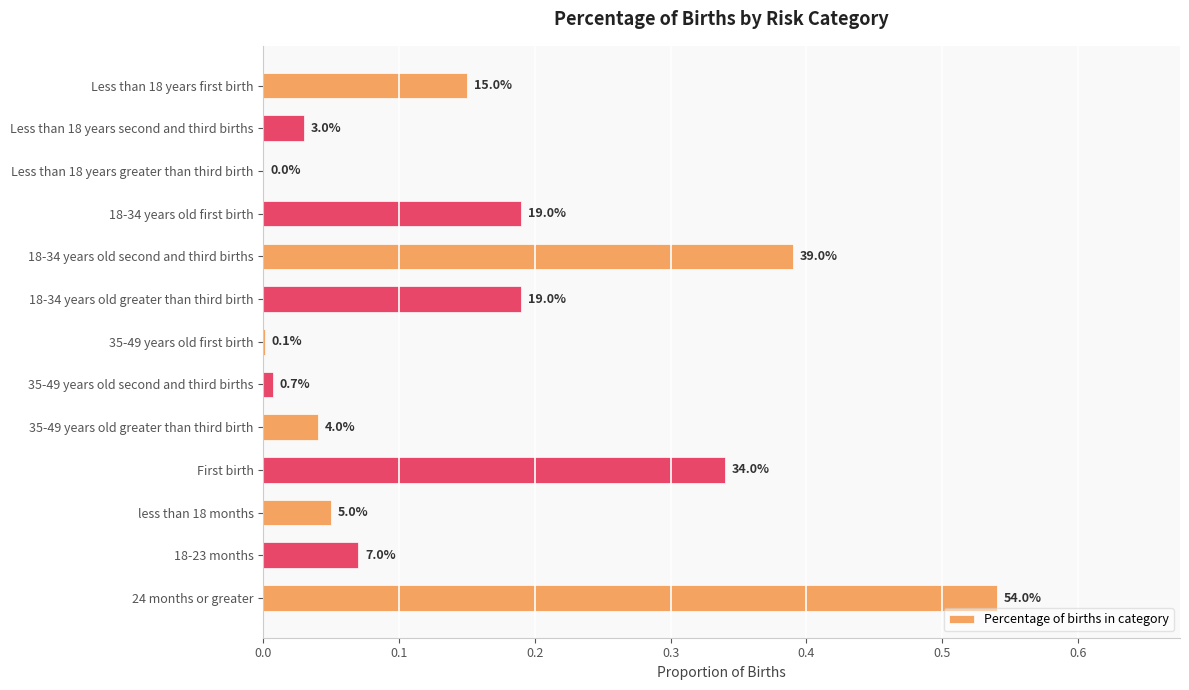

How many positive values are there?

12